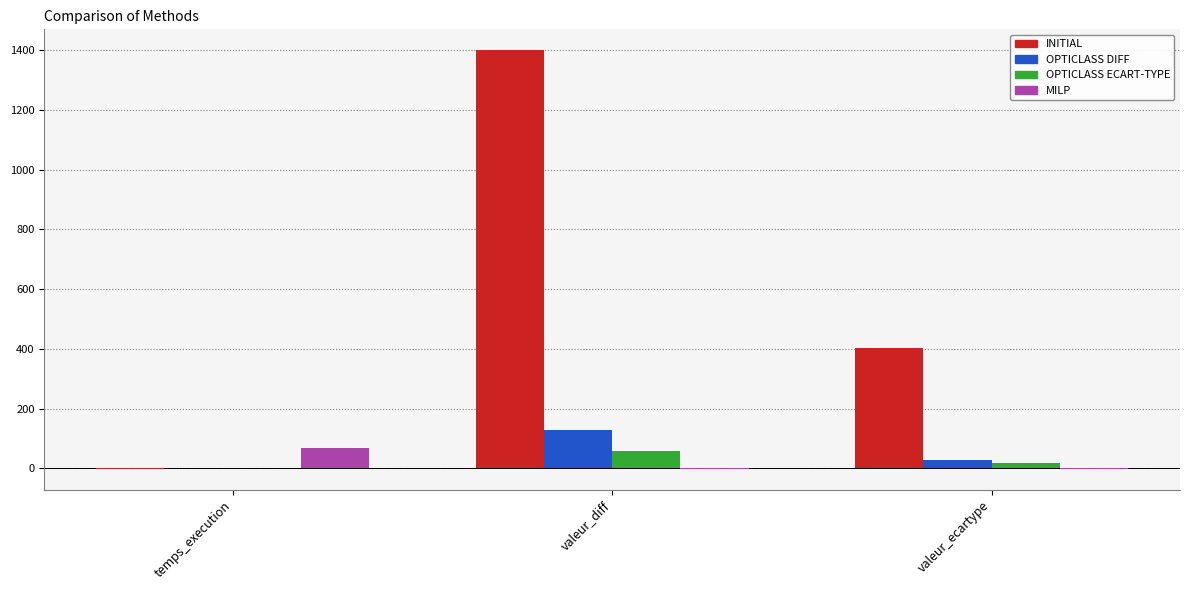

What is the sum of the INITIAL values at temps_execution and valeur_diff?

1399.0